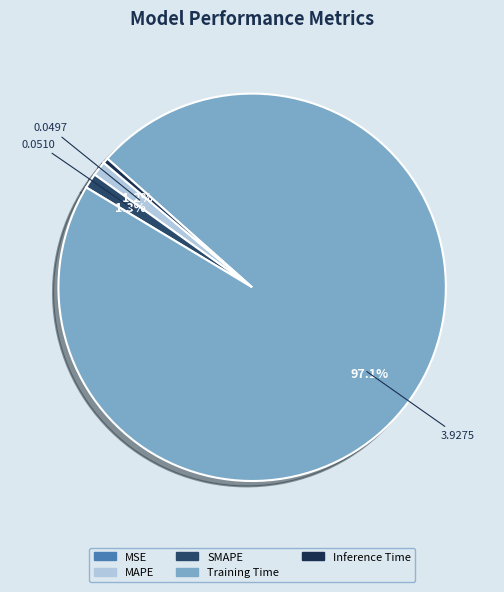

Combined, do Training Time and Inference Time account for over 50%?

Yes